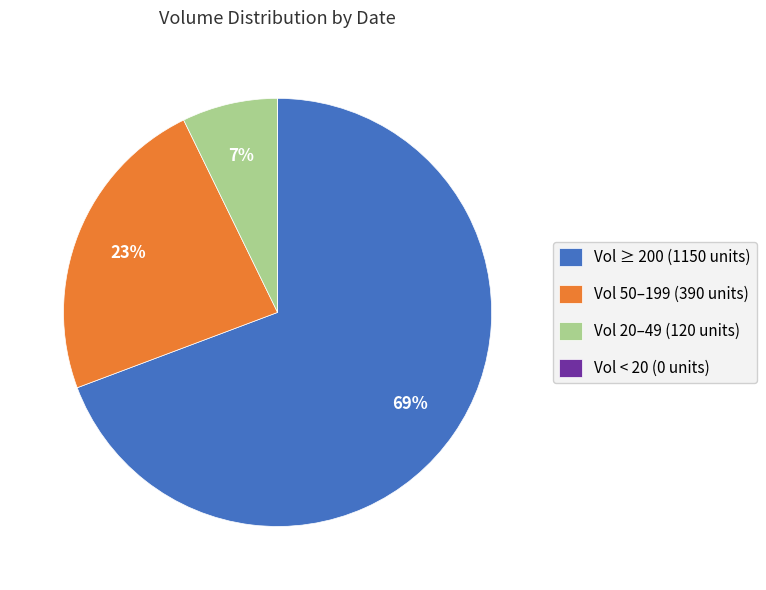

Which slice represents more than half of the pie?

Vol ≥ 200 (1150 units)